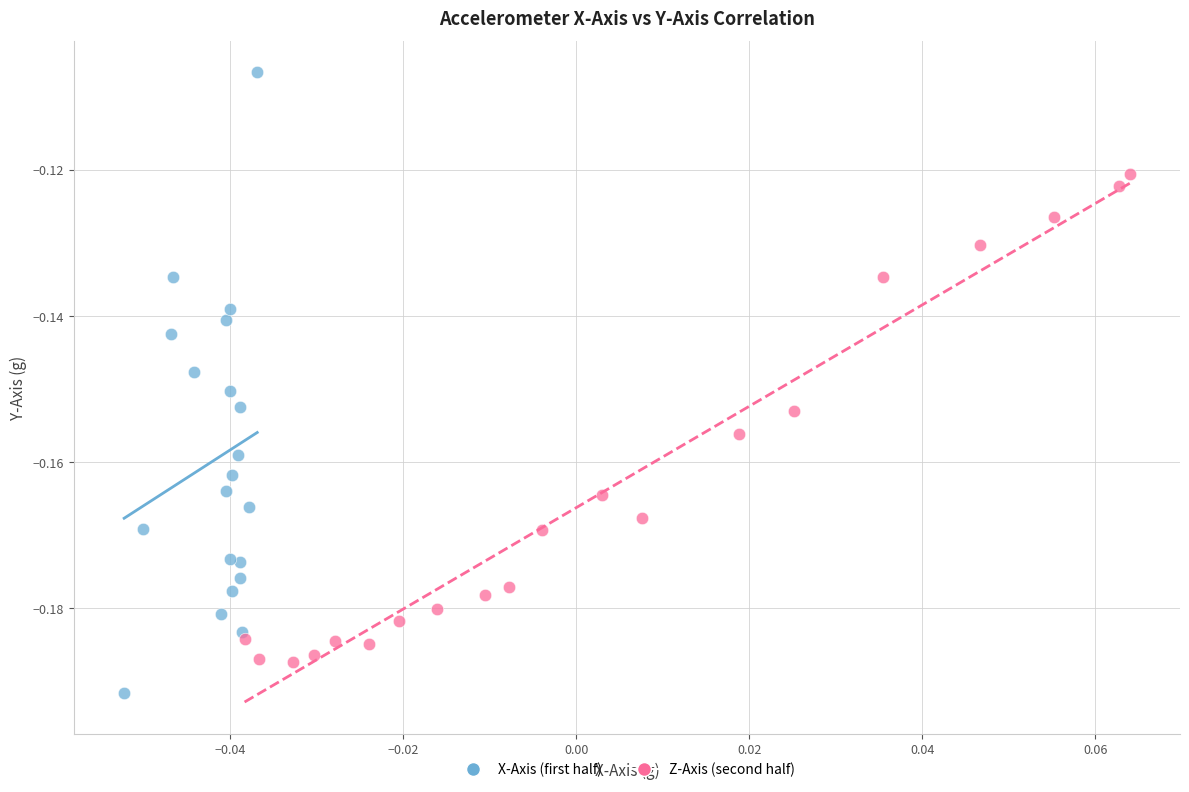

Which series contains the lowest Y value?

X-Axis (first half)